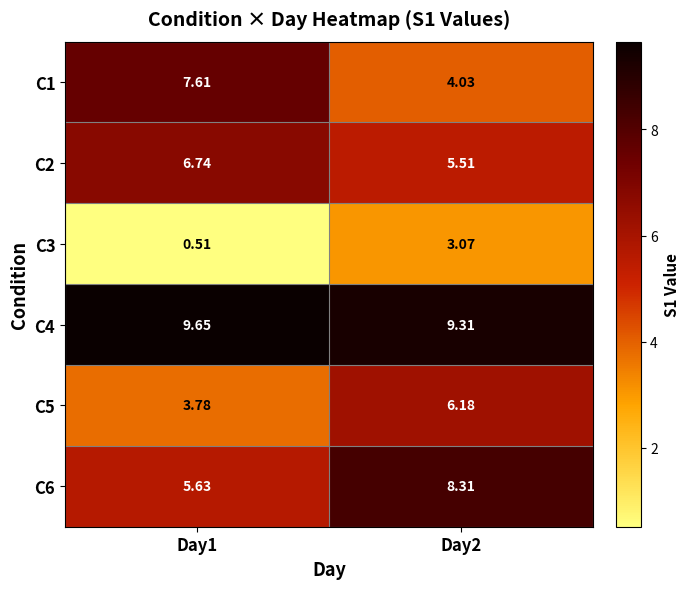

At which category is the sum across all series the highest?

Day2